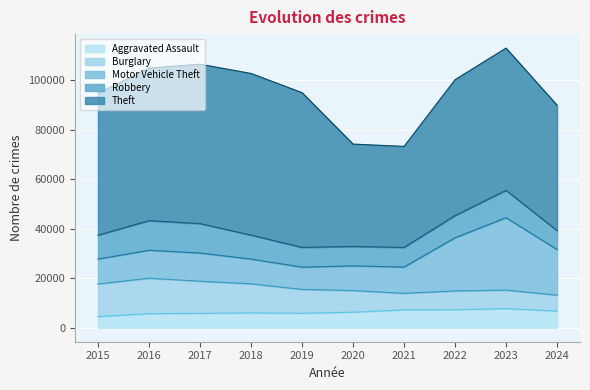

How many data points in Aggravated Assault are less than 6265?

5